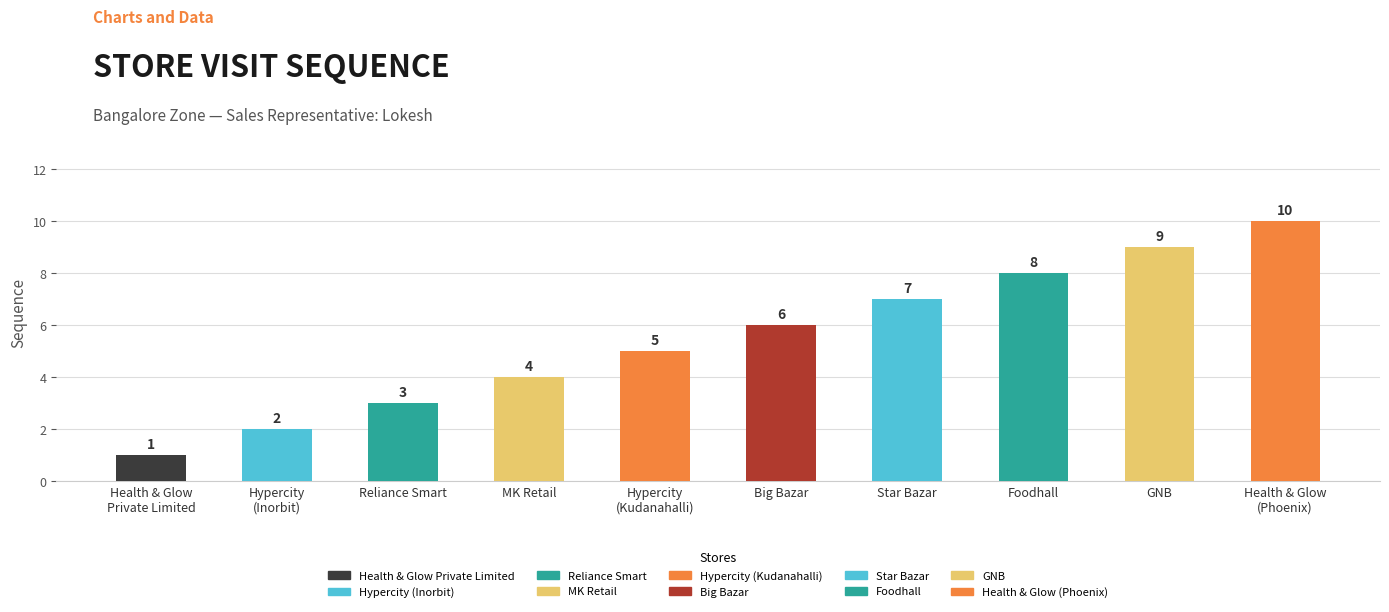

Which category has the lowest value across all series?

Health & Glow
Private Limited